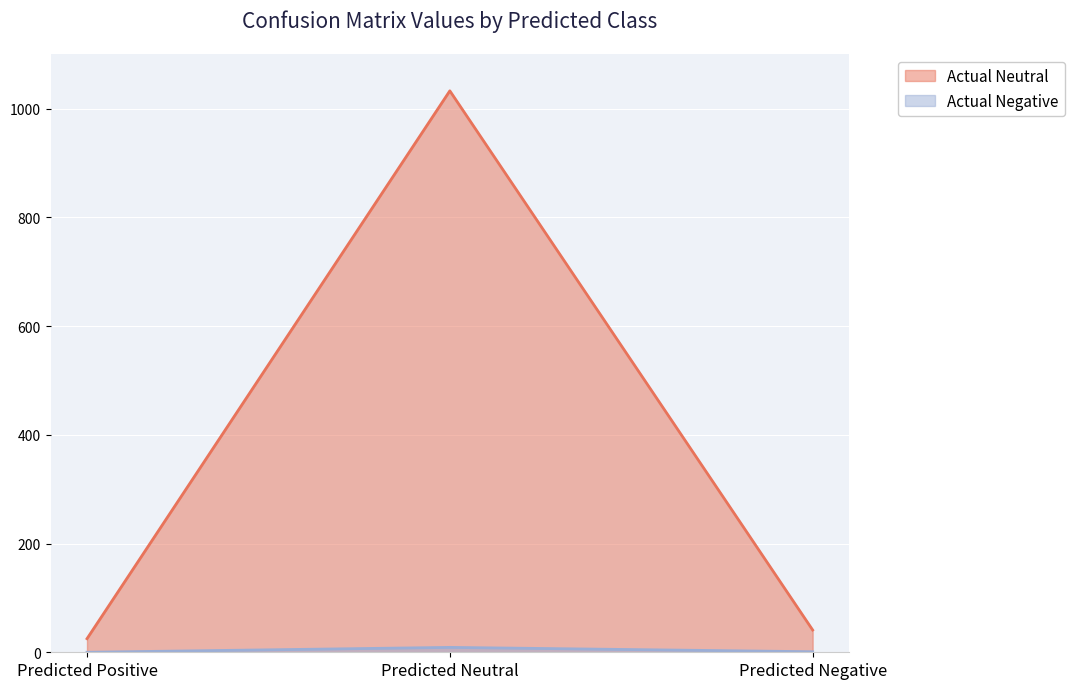

How many values in the Actual Negative series are below 1?

1